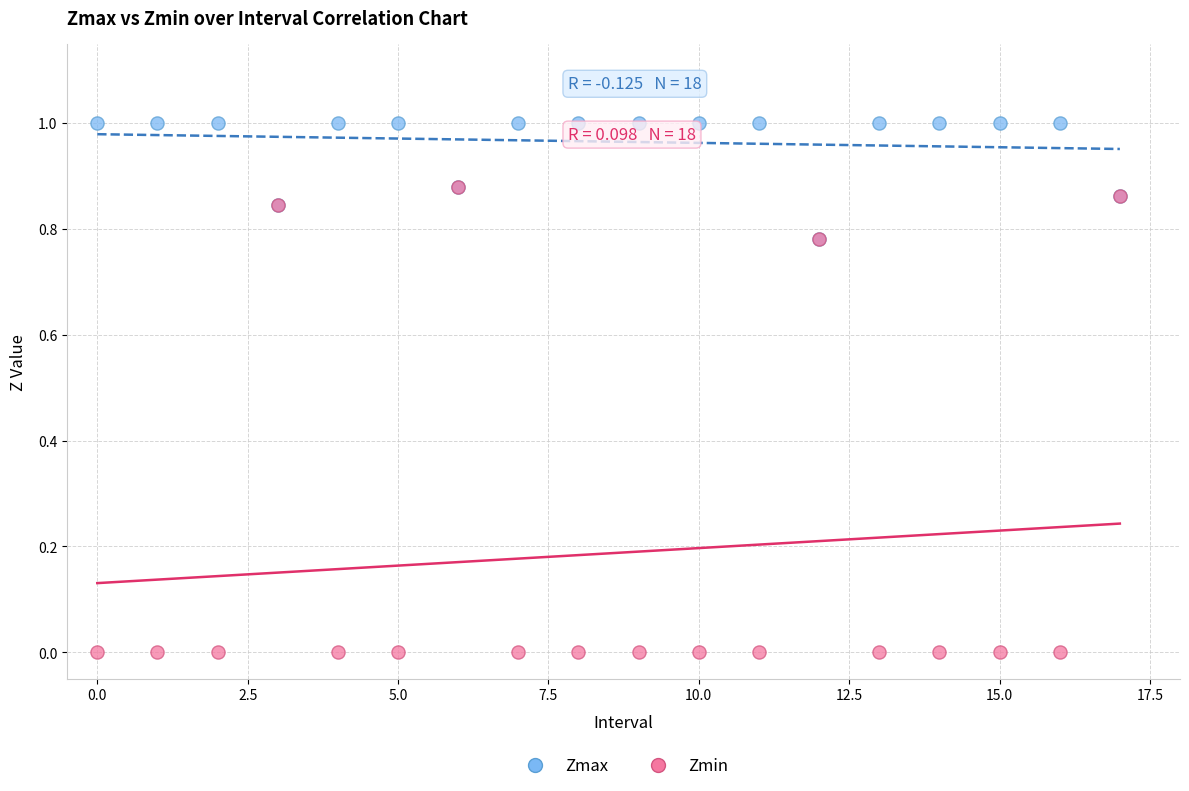

Which series contains the lowest Y value?

Zmin